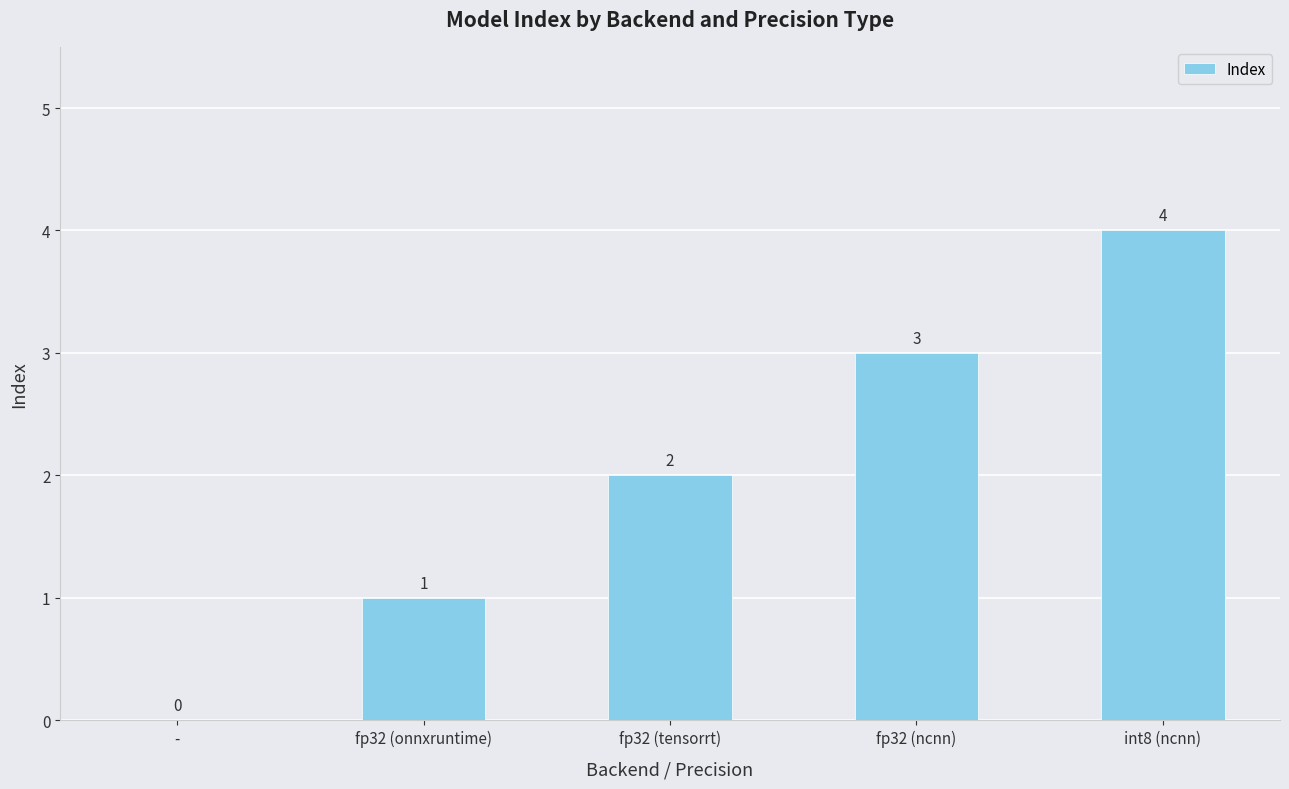

Is it true that the value at int8 (ncnn) is 4?

True